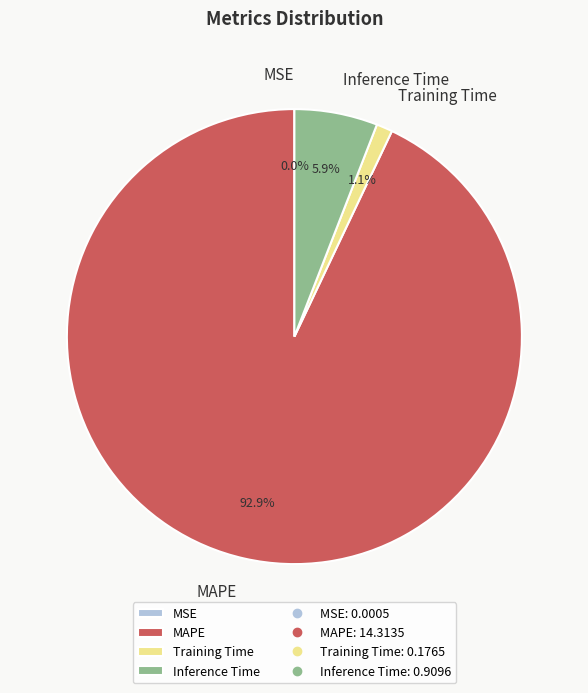

What is the largest slice in the pie chart?

MAPE